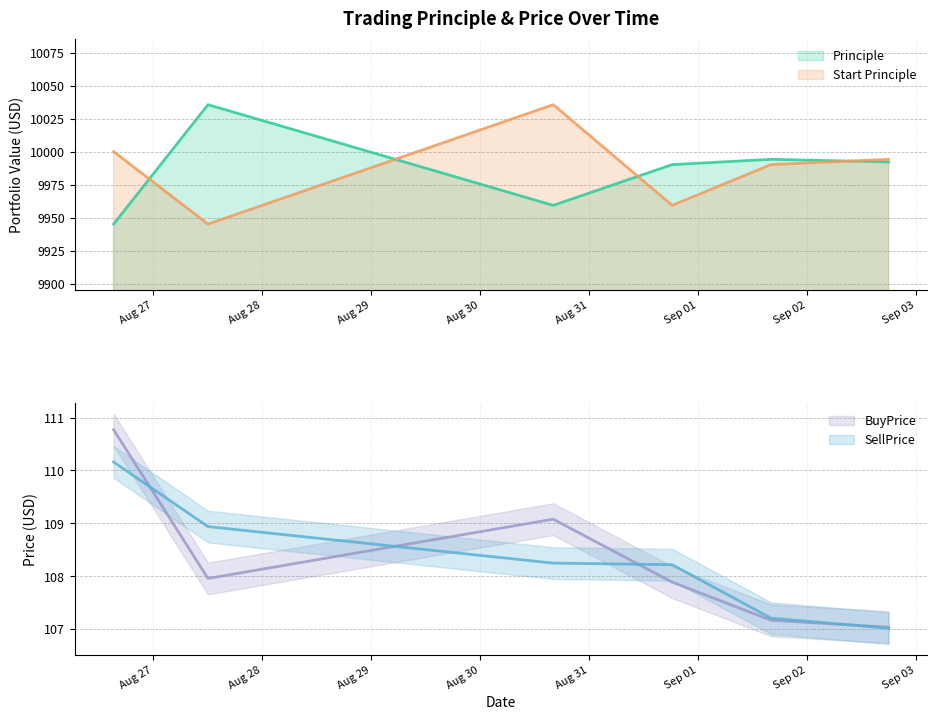

At which category is the sum across all series the highest?

2016-08-30 16:11:19